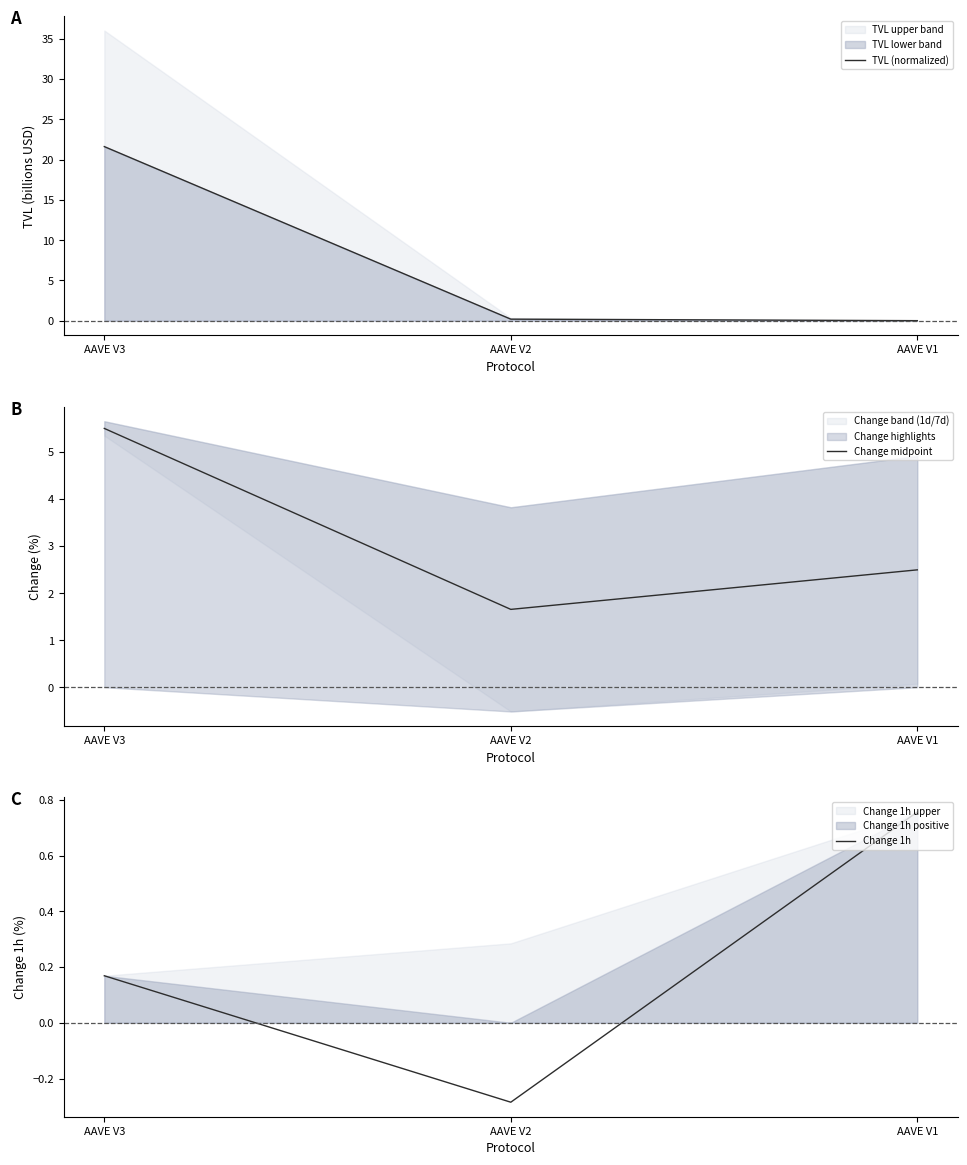

Reading left to right, transcribe all the data shown in this chart.

TVL (normalized): 21.6	0.2	0.0
Change midpoint: 5.5	1.7	2.5
Change 1h: 0.2	-0.3	0.8